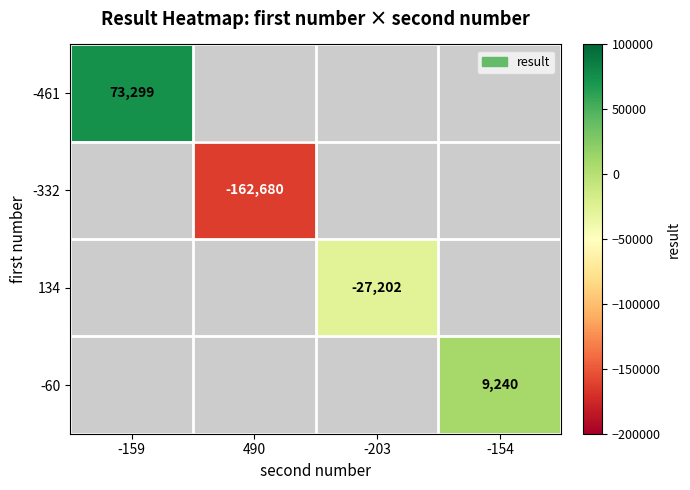

The value of -461 at -159 is 125007. True or false?

False